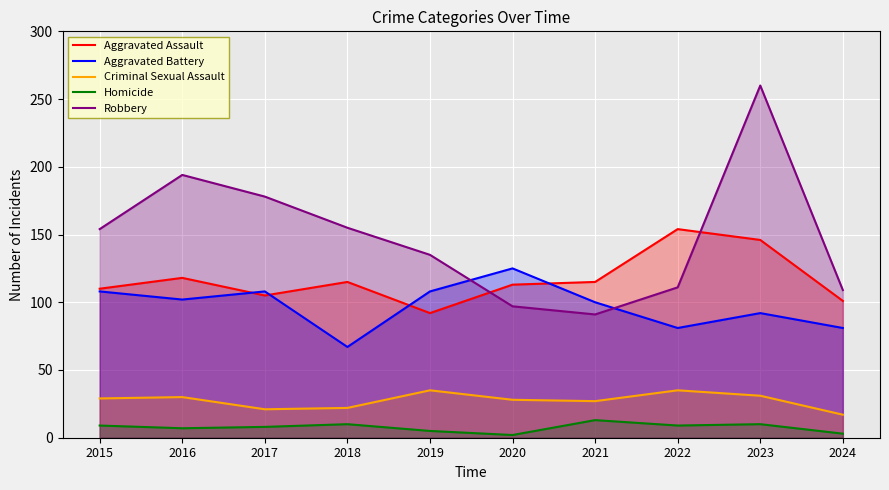

Which category has the lowest value in the Aggravated Battery series?

2018